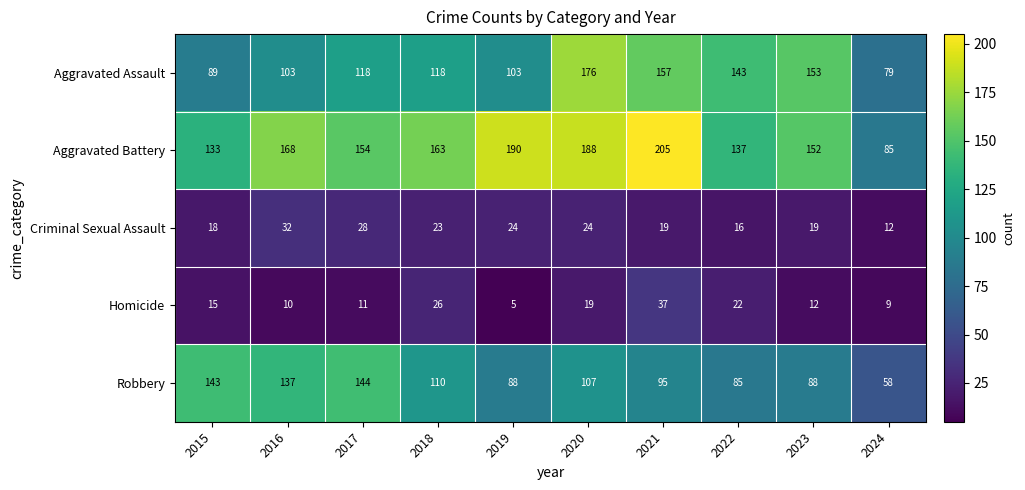

Which series changed the most between 2017 and 2021?

Aggravated Battery